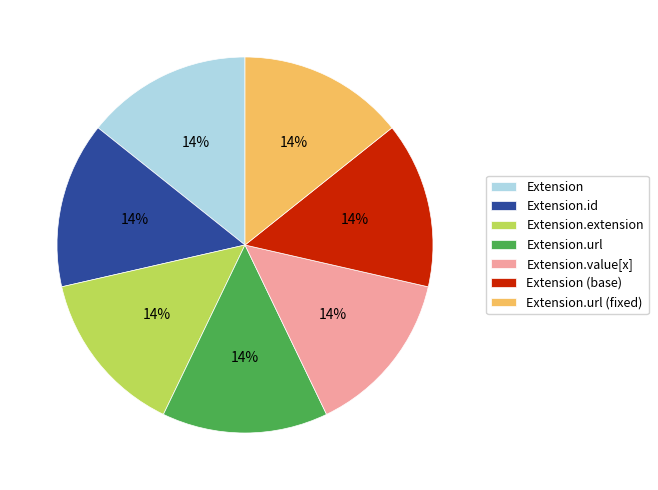

To the nearest percent, what portion does Extension.value[x] represent?

14%